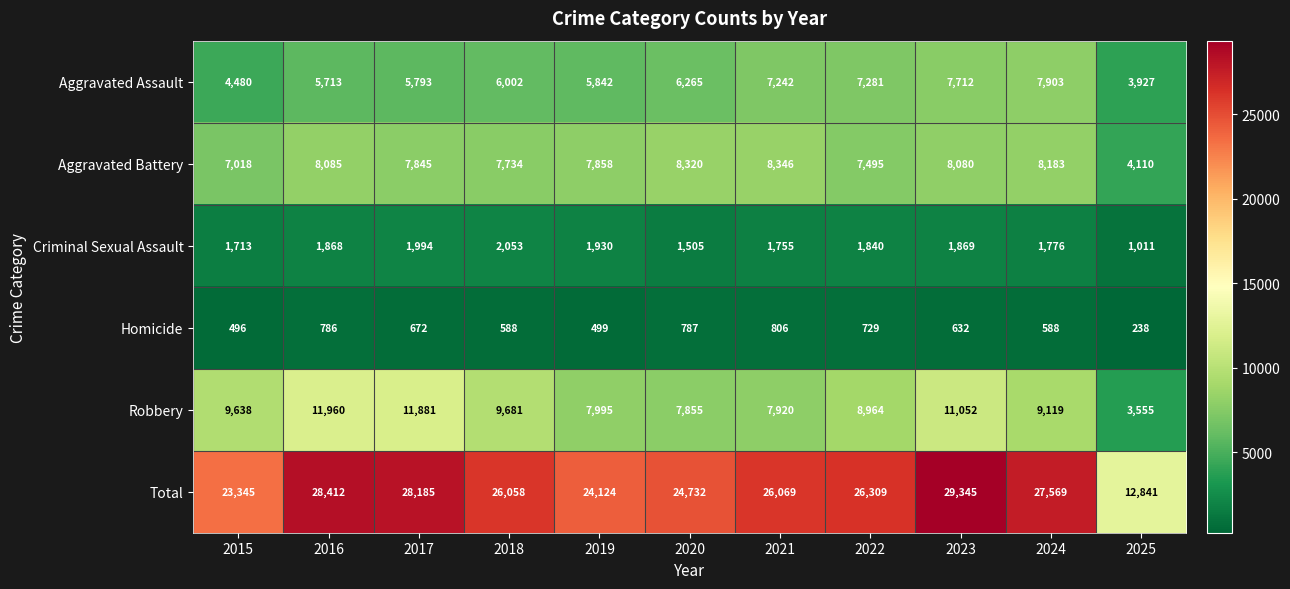

At which category is the sum across all series the highest?

2023